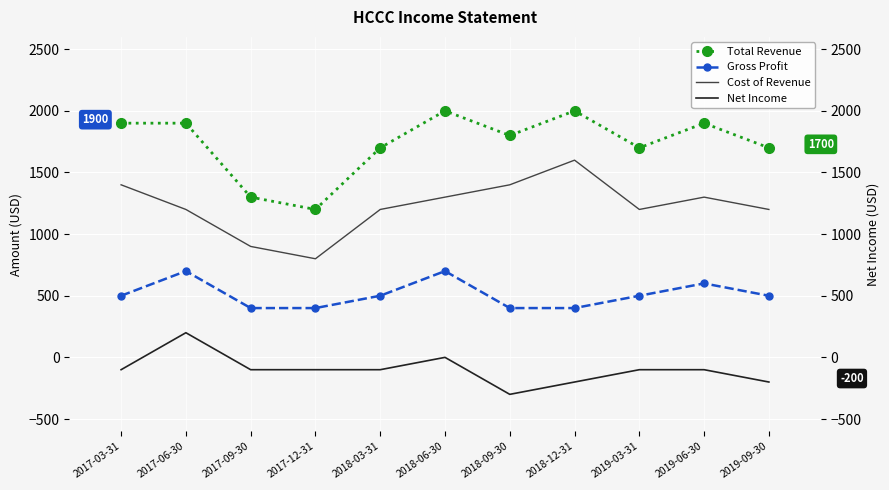

What is the sum of all Gross Profit values?

5600